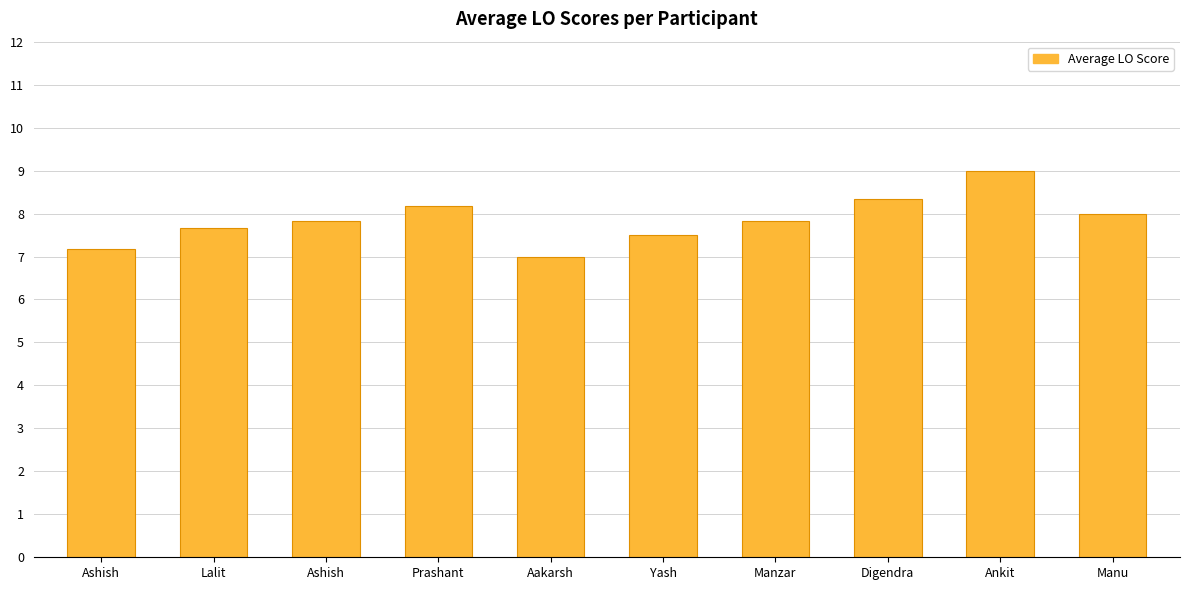

Reading right to left, list all the values displayed in this chart.

Manu=8.0	Ankit=9.0	Digendra=8.3	Manzar=7.8	Yash=7.5	Aakarsh=7.0	Prashant=8.2	Ashish=7.8	Lalit=7.7	Ashish=7.2